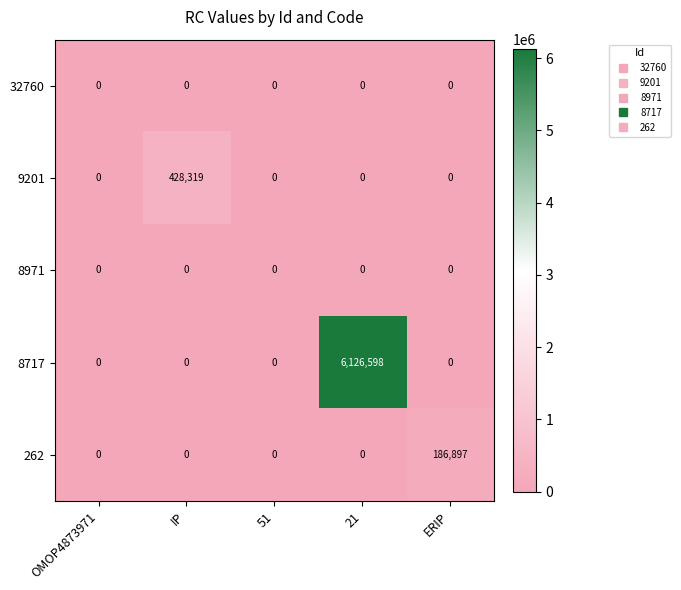

Which series has the largest total across all categories?

8717